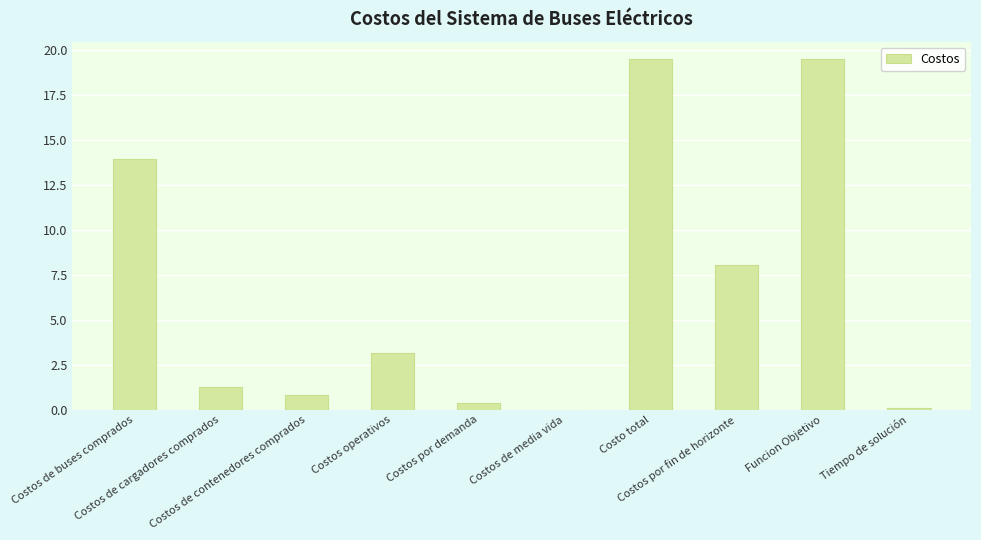

What is the maximum value shown in the chart?

19.5